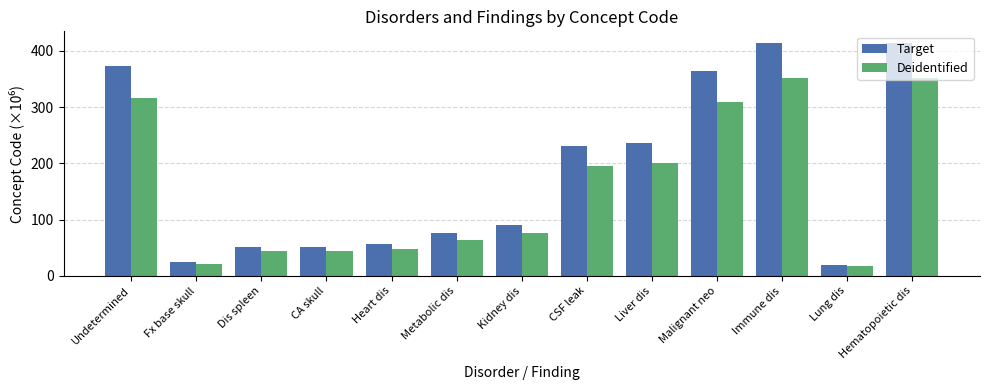

How many data points does each series have?

13